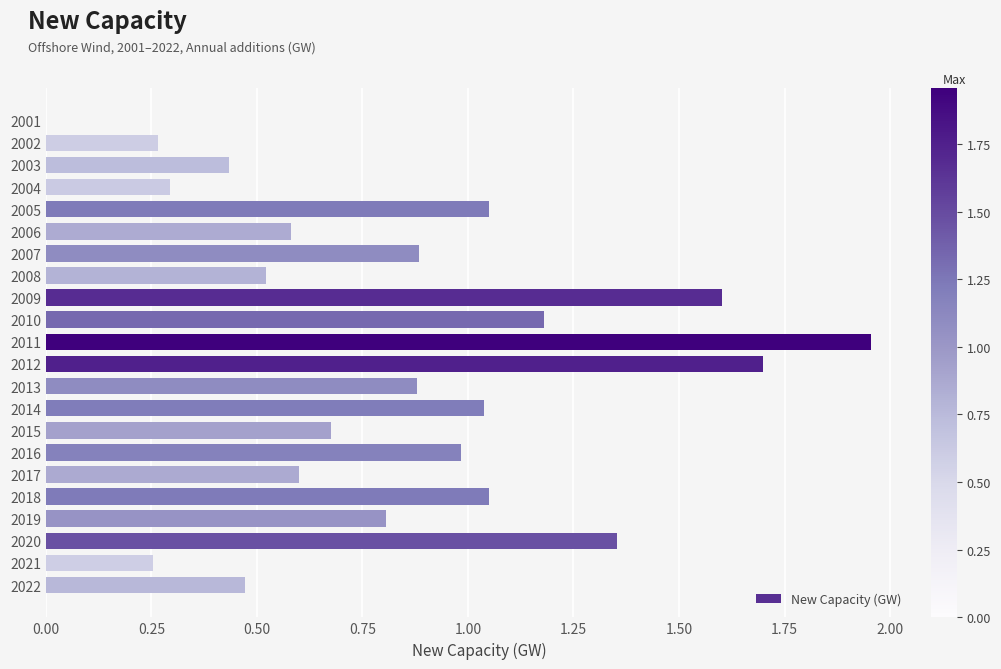

What is the sum of the values at 2019 and 2022?

1.3